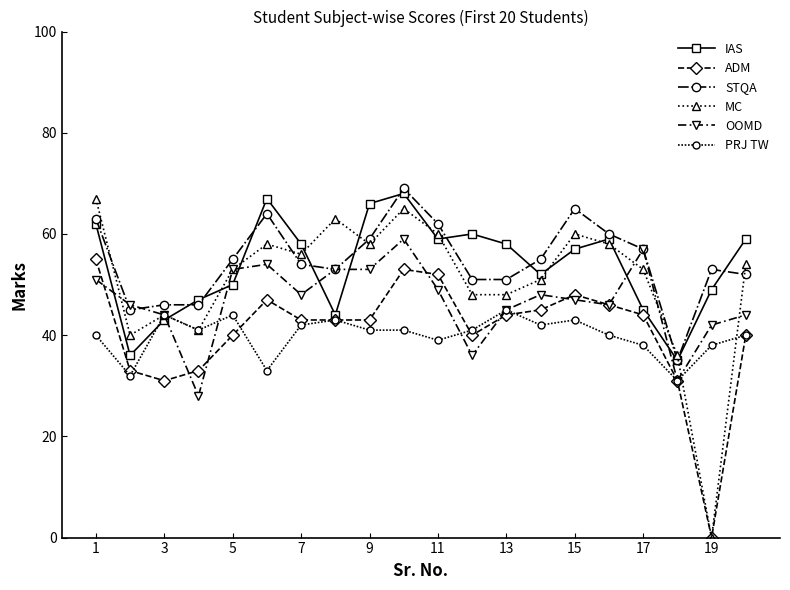

At how many categories does at least one series exceed 16?

20